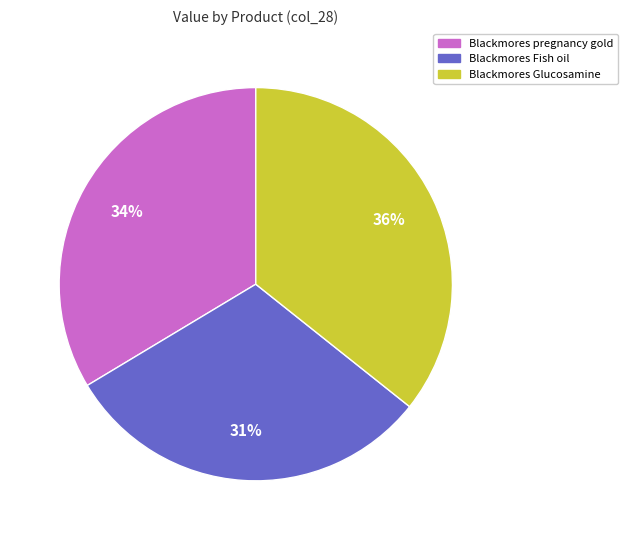

To the nearest percent, what is the average slice percentage?

33%